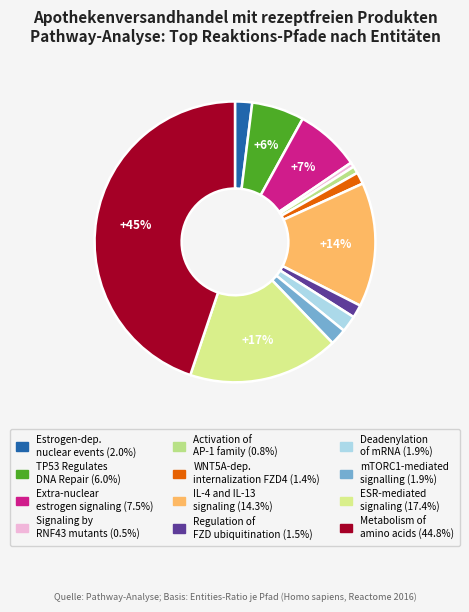

How many segments does this pie chart have?

12